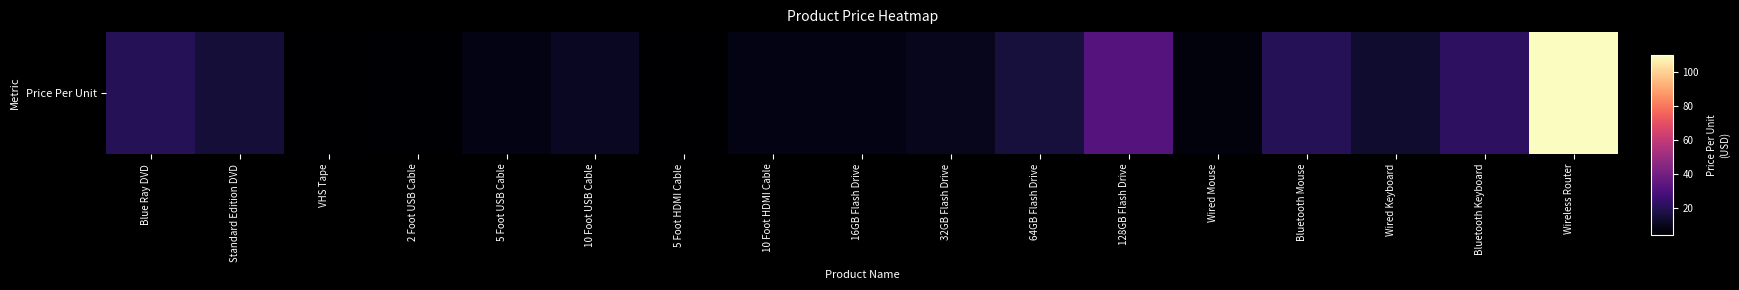

List the labels in order of value, largest first.

Wireless Router, 128GB Flash Drive, Bluetooth Keyboard, Bluetooth Mouse, Blue Ray DVD, 64GB Flash Drive, Standard Edition DVD, Wired Keyboard, 10 Foot USB Cable, 32GB Flash Drive, 5 Foot USB Cable, 16GB Flash Drive, 10 Foot HDMI Cable, Wired Mouse, 2 Foot USB Cable, VHS Tape, 5 Foot HDMI Cable